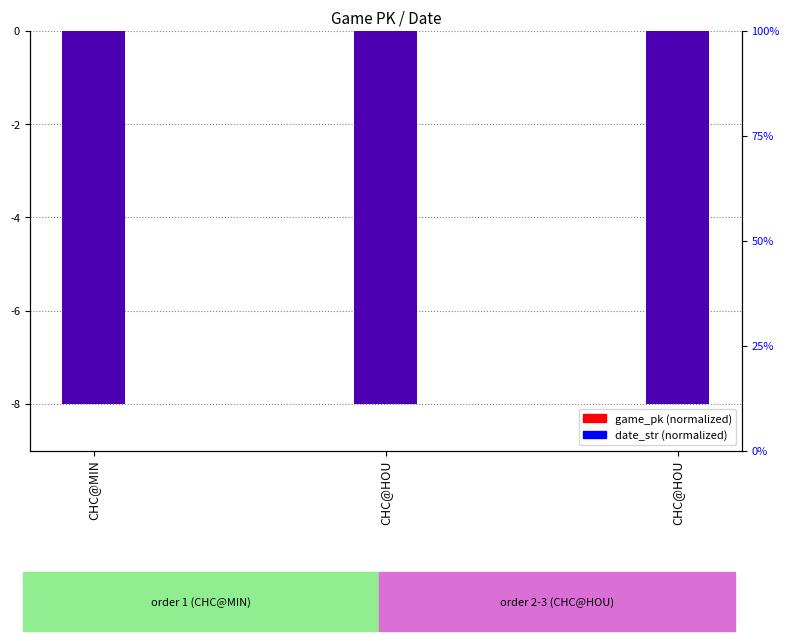

At which category is the sum across all series the highest?

CHC@HOU